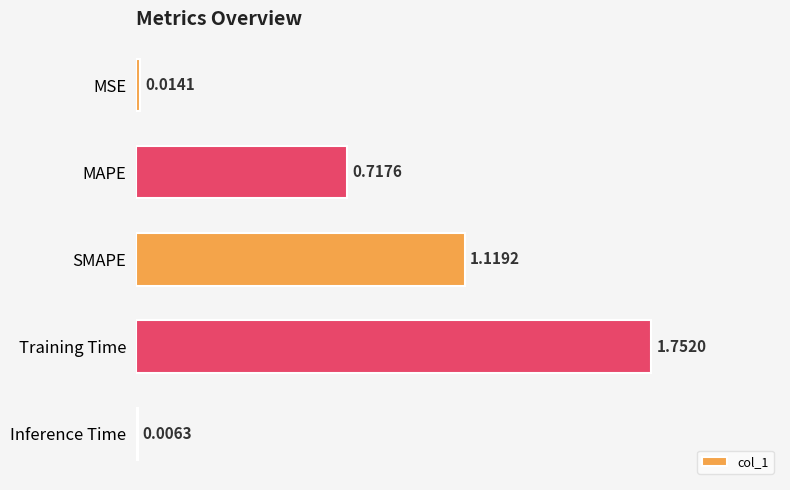

How many categories are shown in the chart?

5